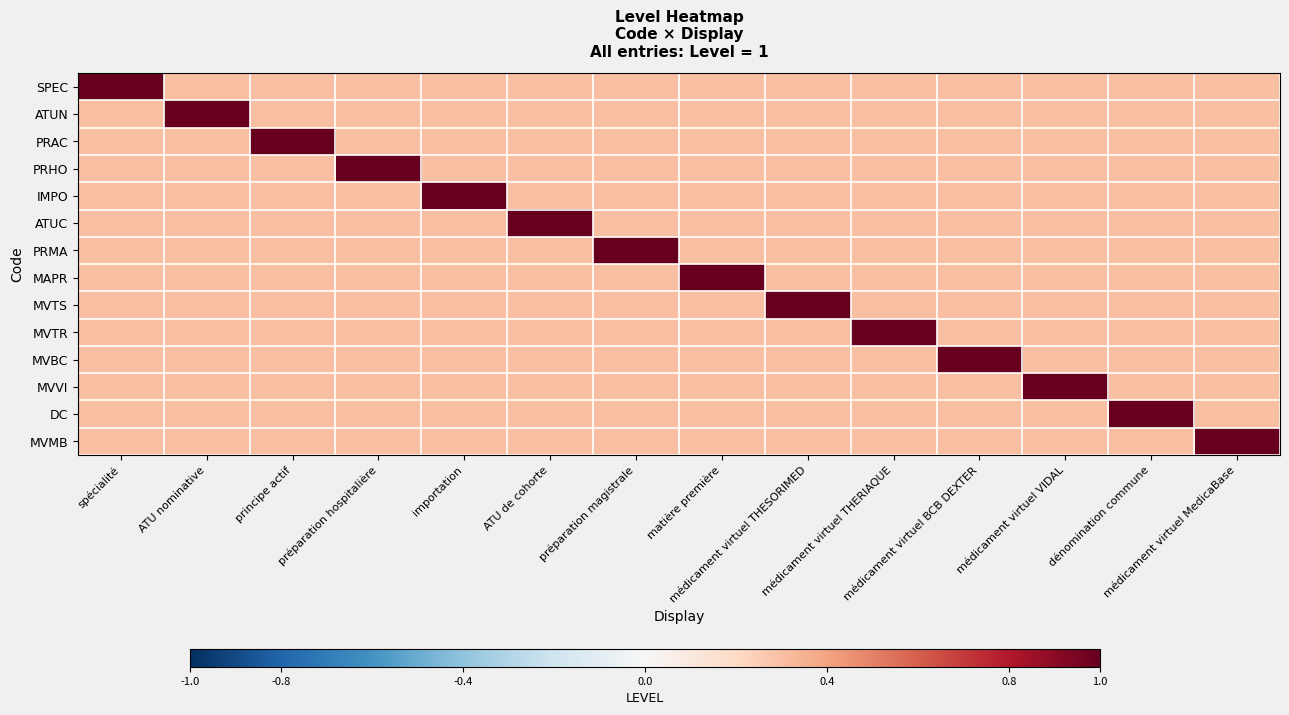

List the series in order of their peak value, lowest first.

SPEC, ATUN, PRAC, PRHO, IMPO, ATUC, PRMA, MAPR, MVTS, MVTR, MVBC, MVVI, DC, MVMB